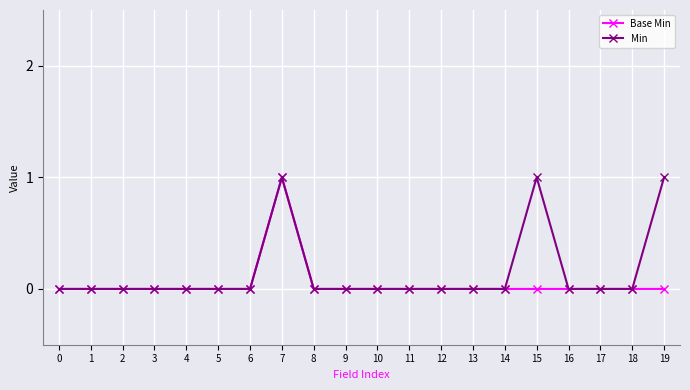

Rank the series at 15 from lowest to highest value.

Base Min, Min